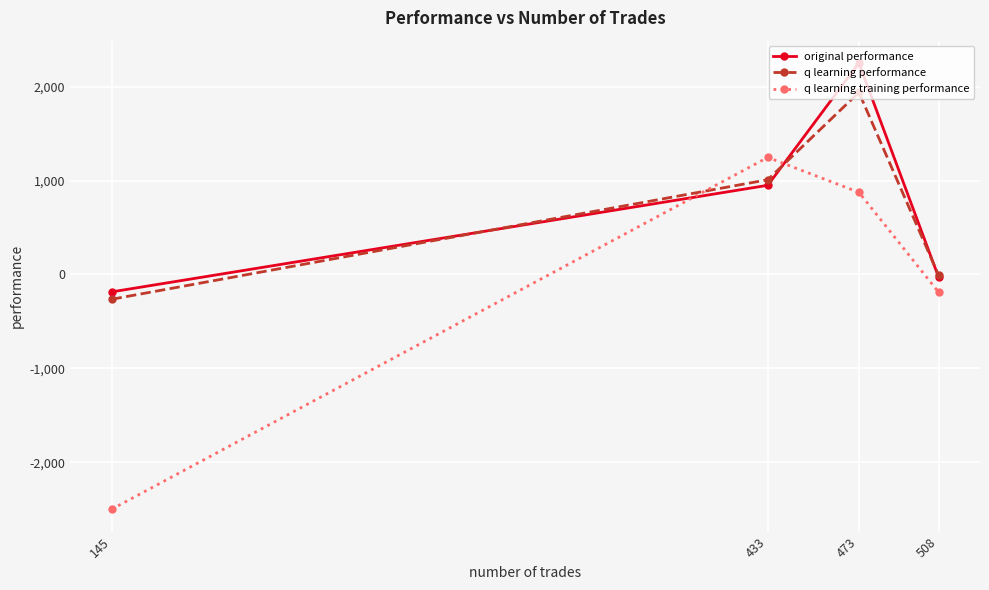

What is the difference between the q learning training performance values at 145 and 473?

3375.2